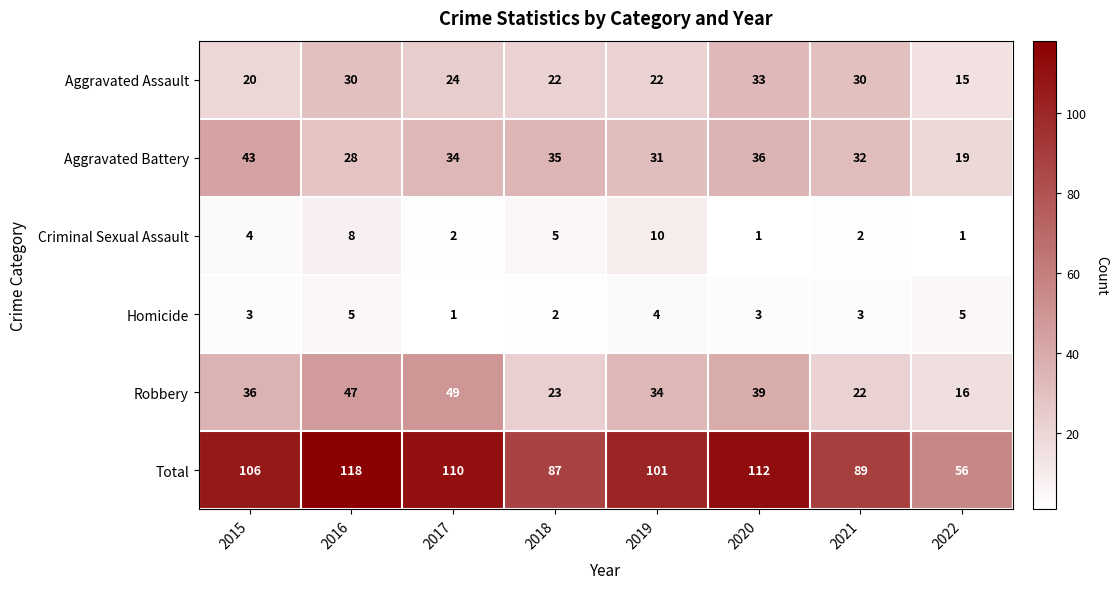

Where is Aggravated Assault nearest to the value 24?

2017